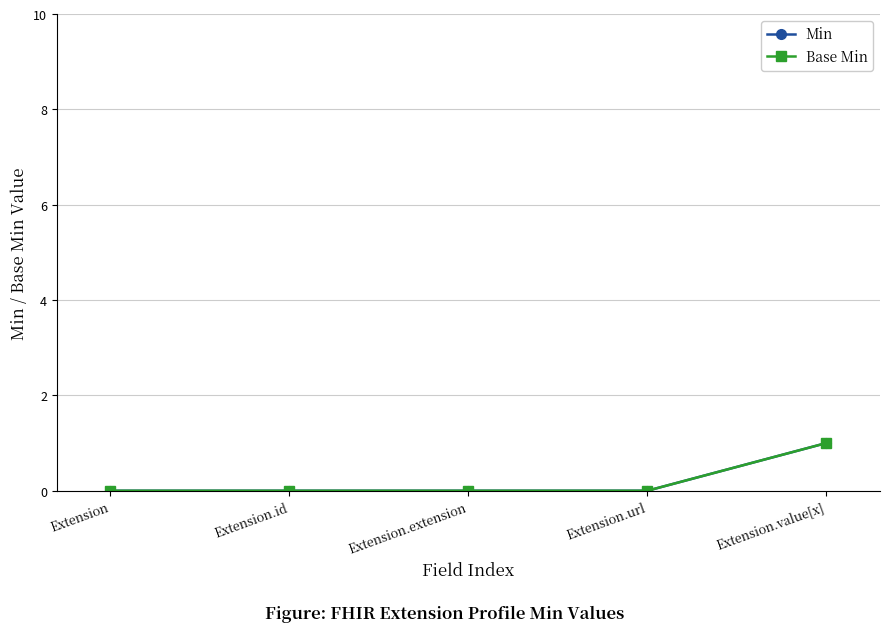

List the series in order of their peak value, highest first.

Min, Base Min